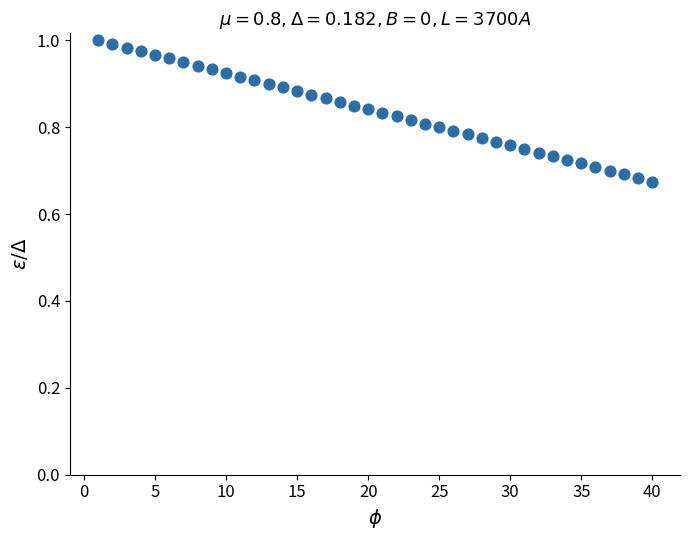

What is the range of X values (max minus min)?

39.0